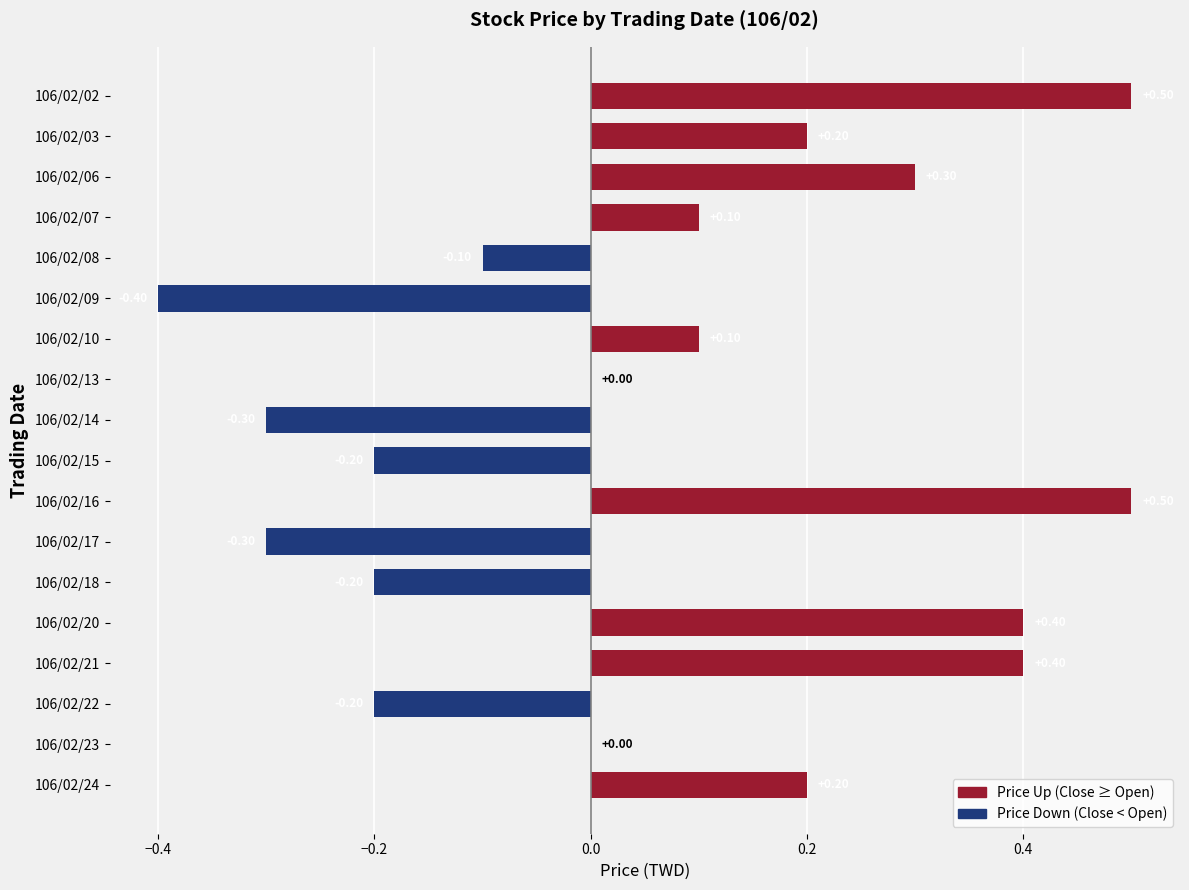

Between 106/02/24 and 106/02/20, which is larger?

106/02/20